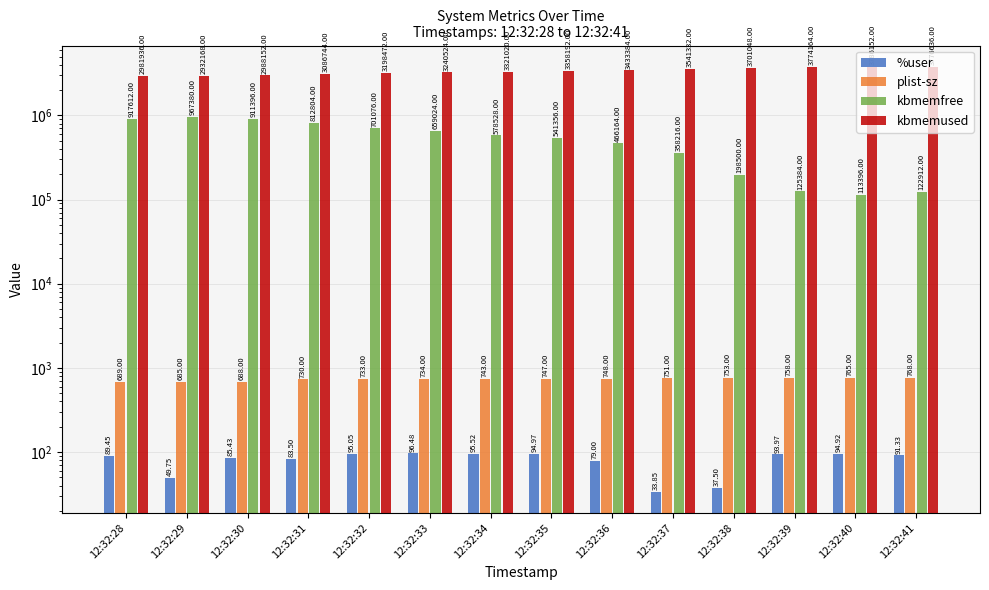

What is the average value of the kbmemfree series?

533839.1